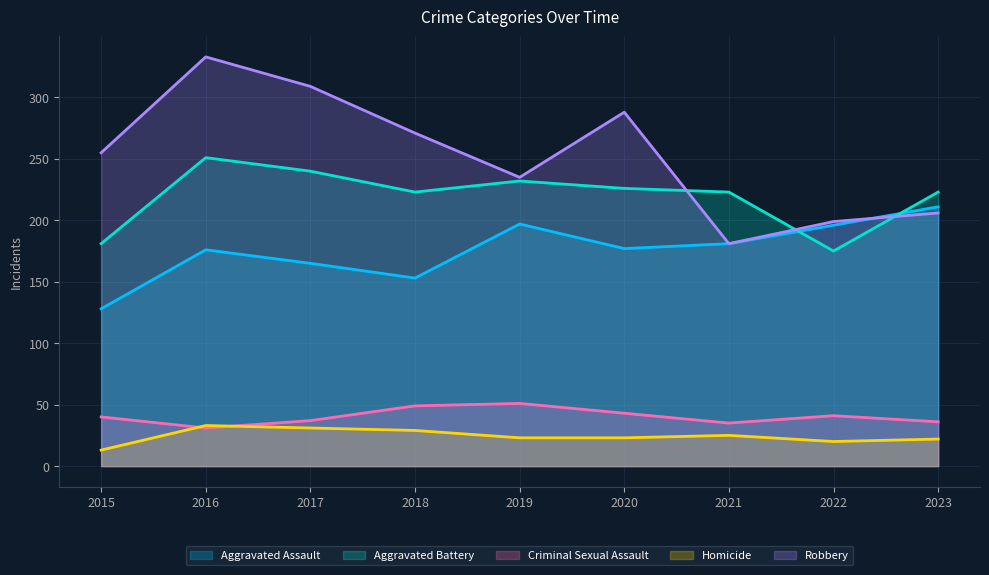

Rank the series at 2017 from highest to lowest value.

Robbery, Aggravated Battery, Aggravated Assault, Criminal Sexual Assault, Homicide